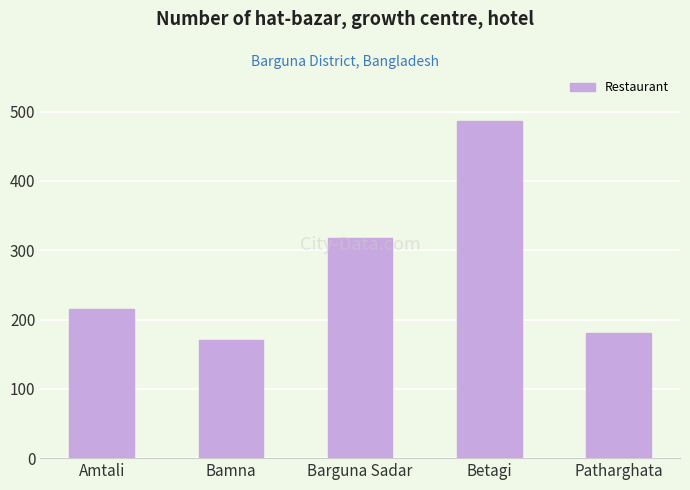

At which label is the value closest to 328?

Barguna Sadar